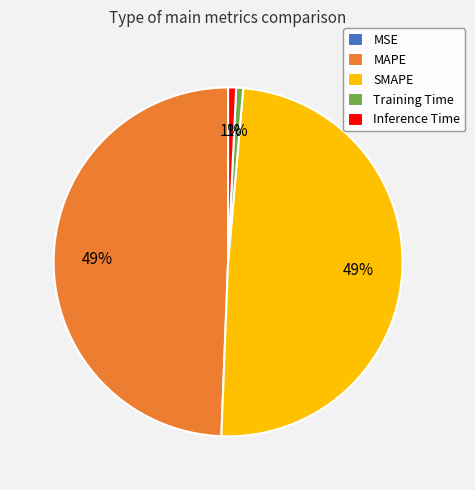

To the nearest percent, what is the combined percentage of MAPE and Inference Time?

50%